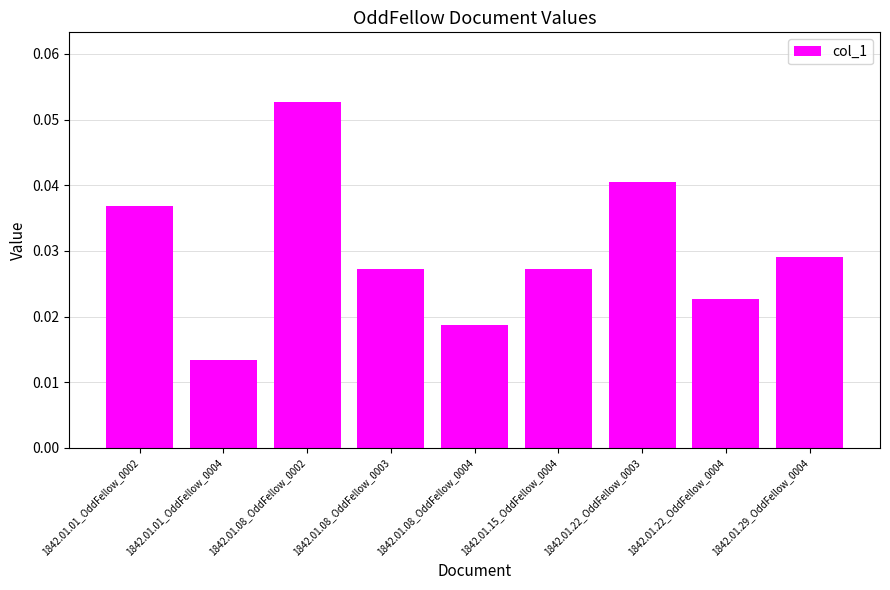

The chart shows a value of 0.0 at 1842.01.08_OddFellow_0002. True or false?

False